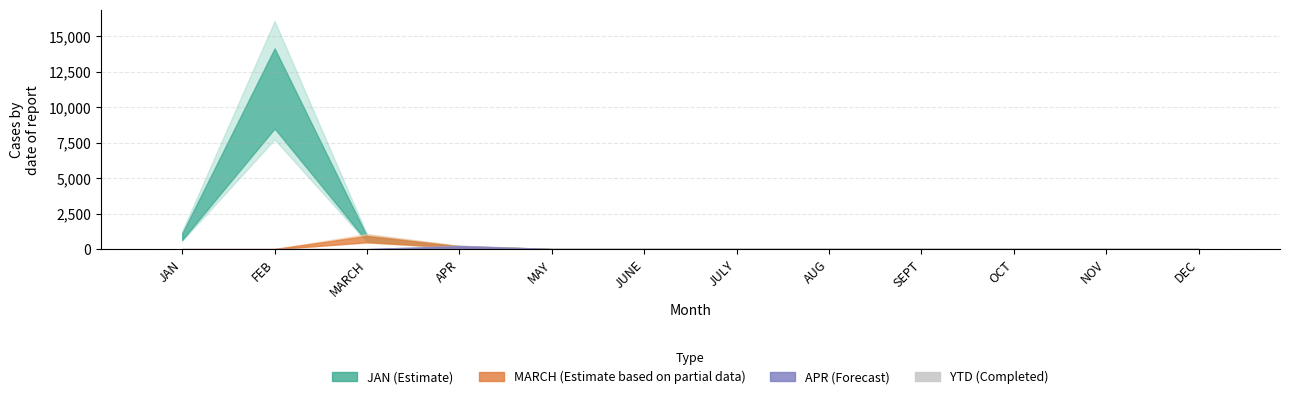

The chart shows a value of 0 at FEB. True or false?

True